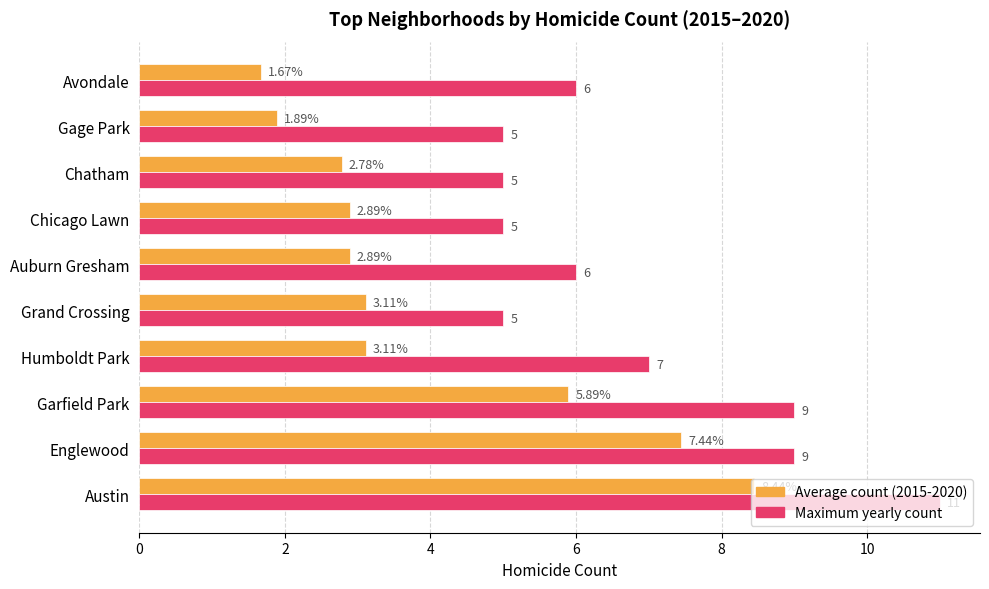

Is the value of Maximum yearly count at Austin greater than the value of Average count (2015-2020) at Austin?

Yes